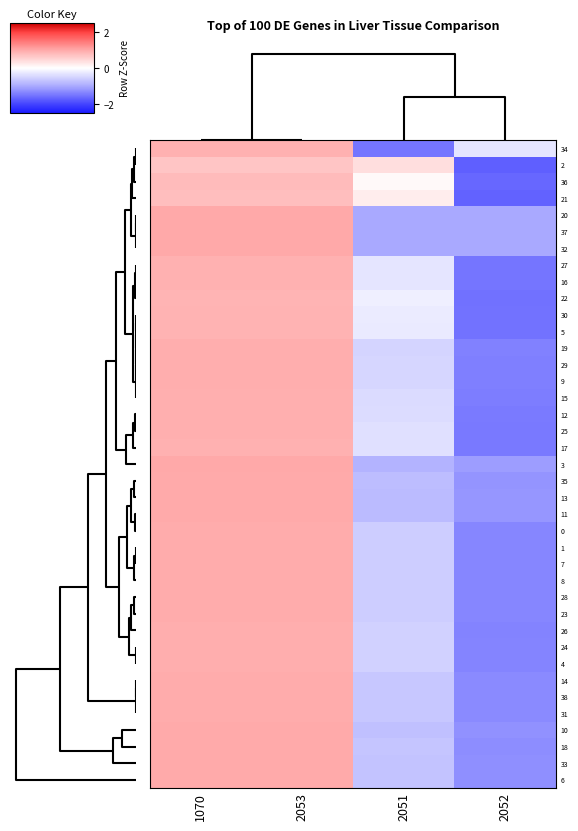

At how many categories does at least one series exceed 0?

3